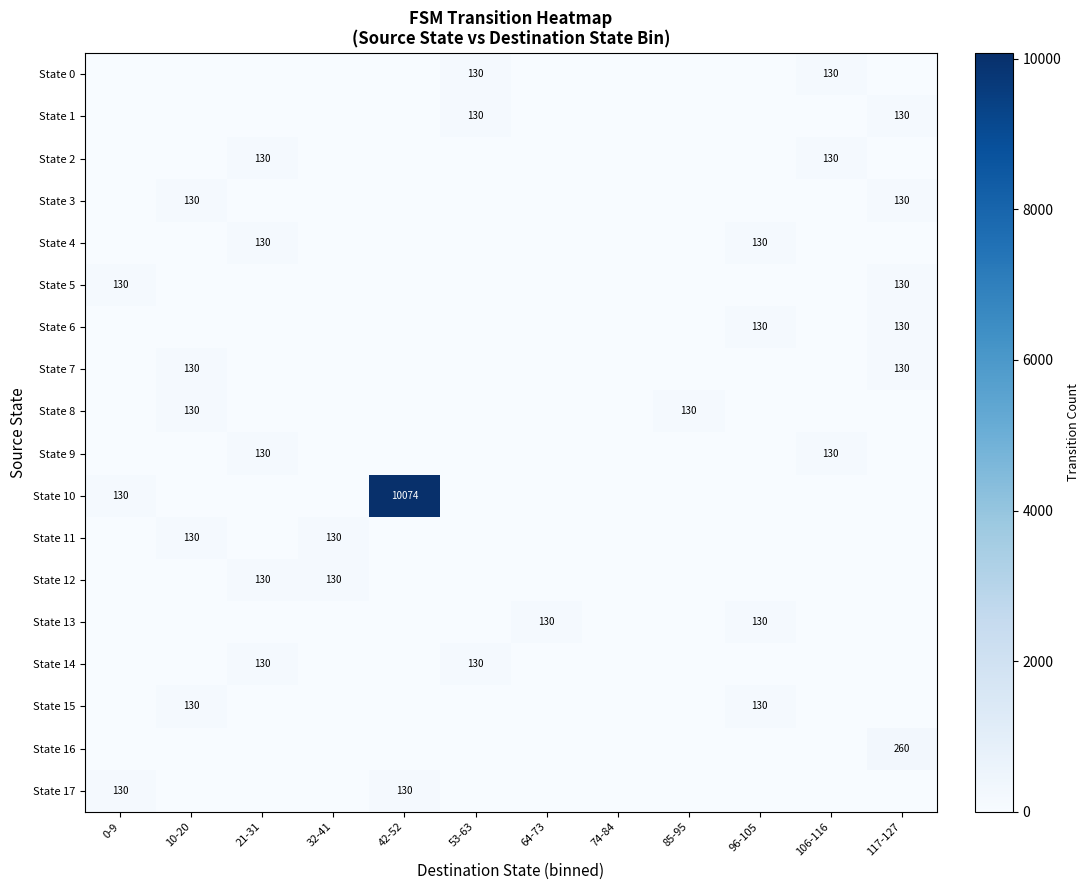

What is the total value across all series at 85-95?

130